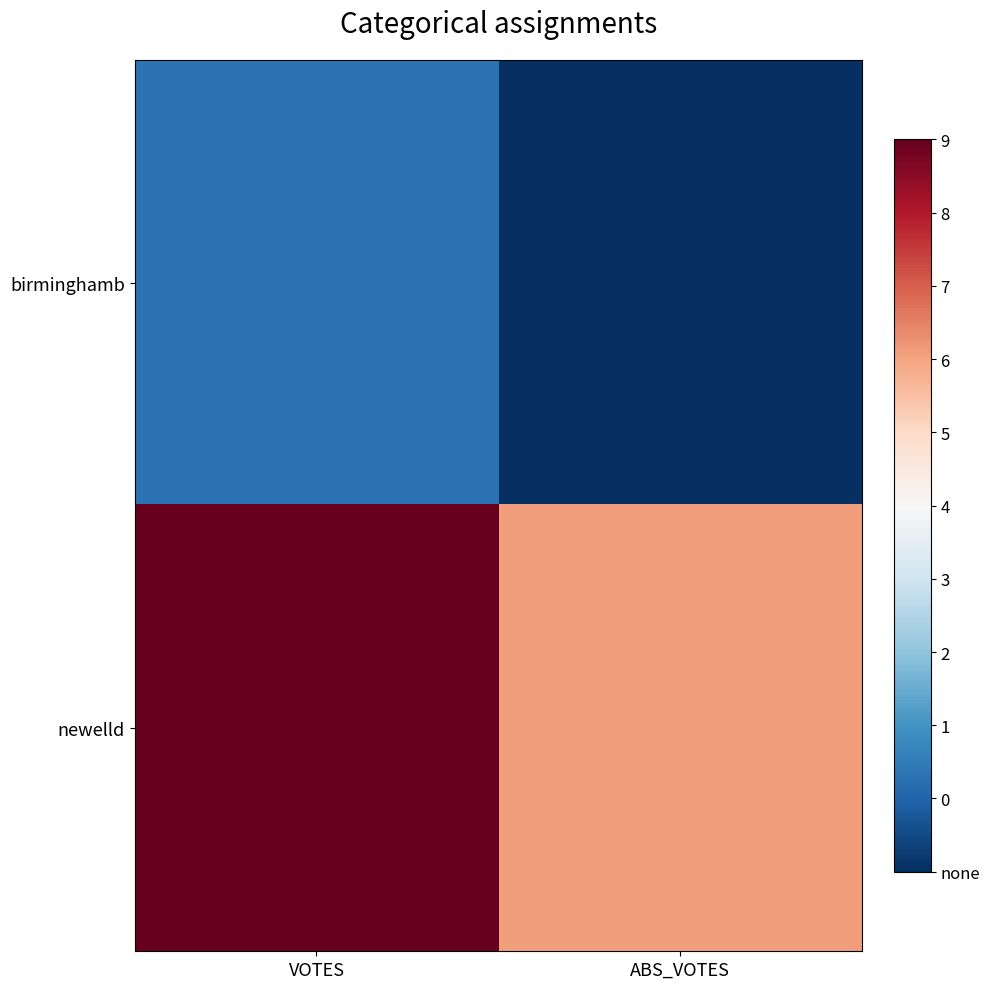

Which series changed the most between VOTES and ABS_VOTES?

newelld